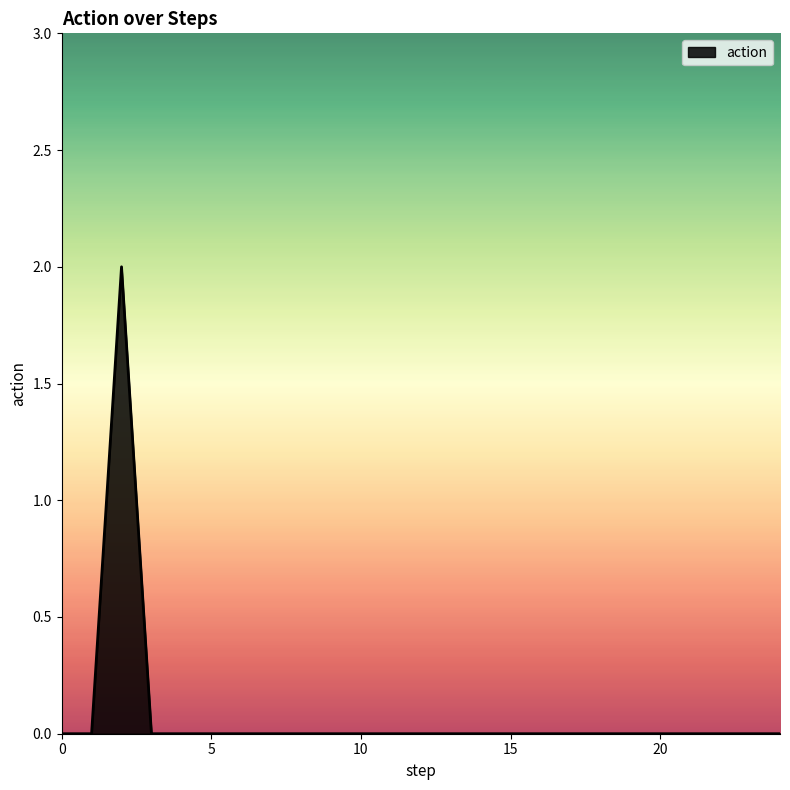

How many lines are shown in the chart?

1